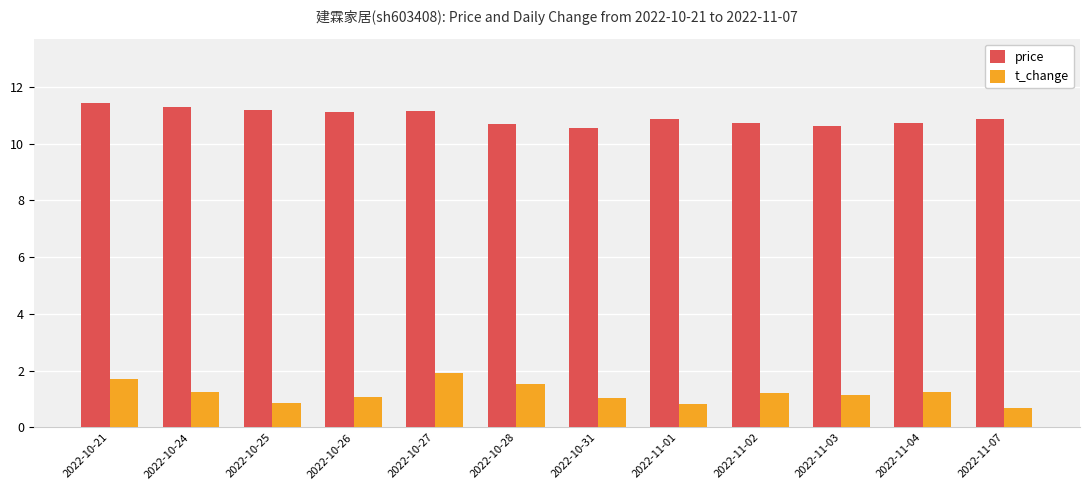

Does the chart contain stacked bars?

No